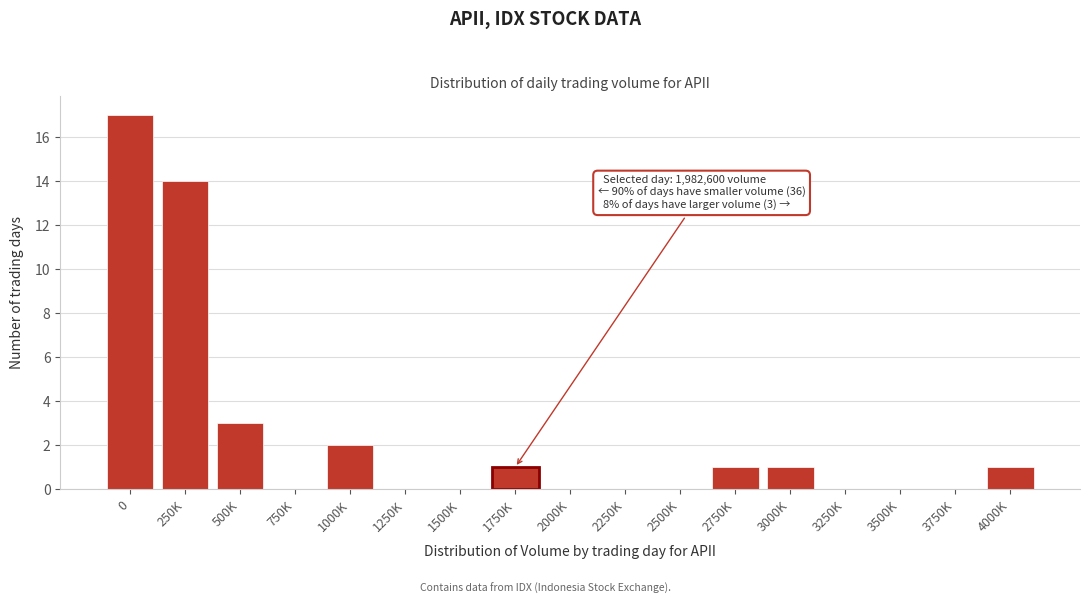

Reading left to right, transcribe all the data shown in this chart.

0=17	250K=14	500K=3	750K=0	1000K=2	1250K=0	1500K=0	1750K=1	2000K=0	2250K=0	2500K=0	2750K=1	3000K=1	3250K=0	3500K=0	3750K=0	4000K=1